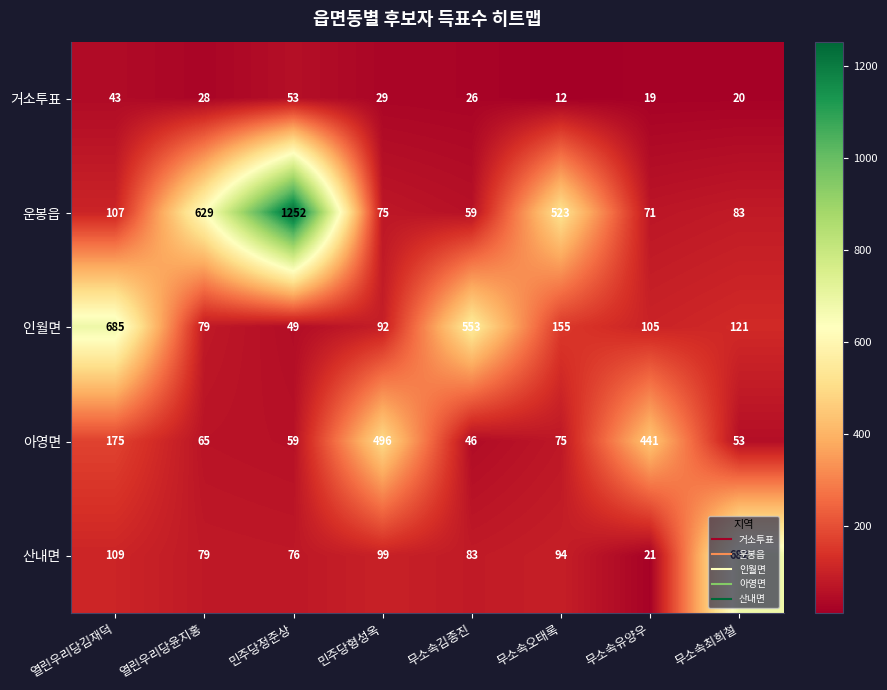

What is the difference between the highest and lowest values at 민주당정준상?

1203